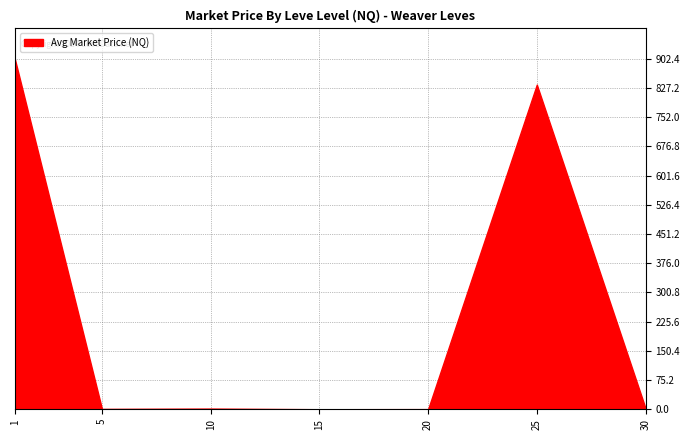

What is the difference between the maximum and second lowest values?

899.6